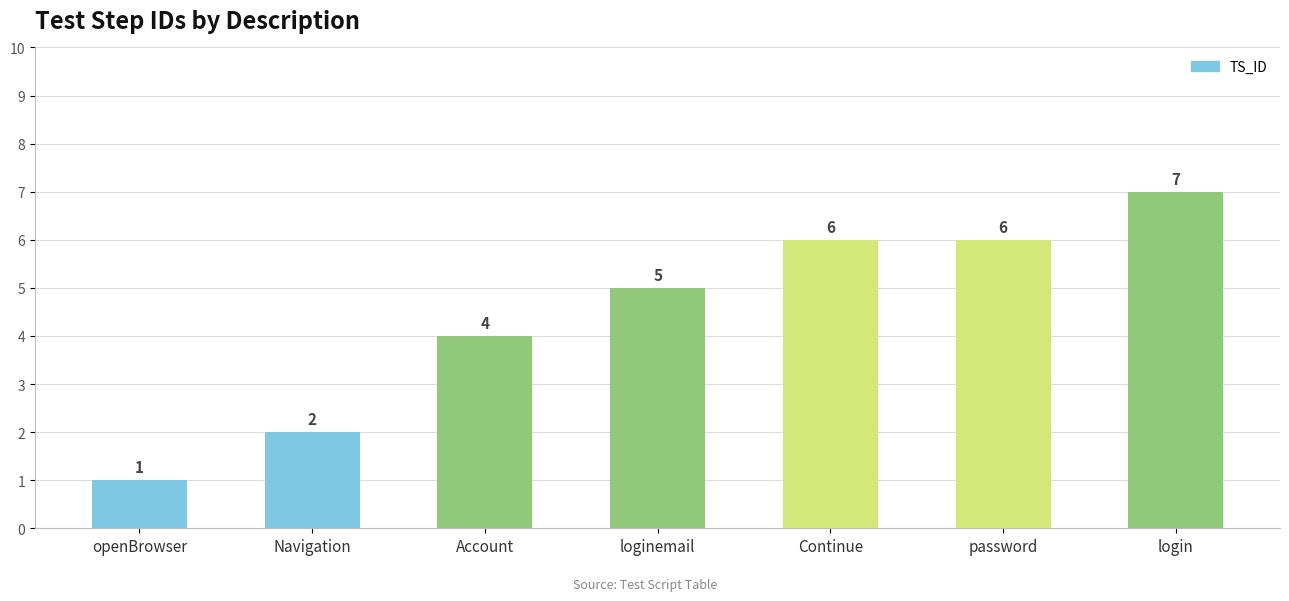

True or false: the data shows 7 at login.

True